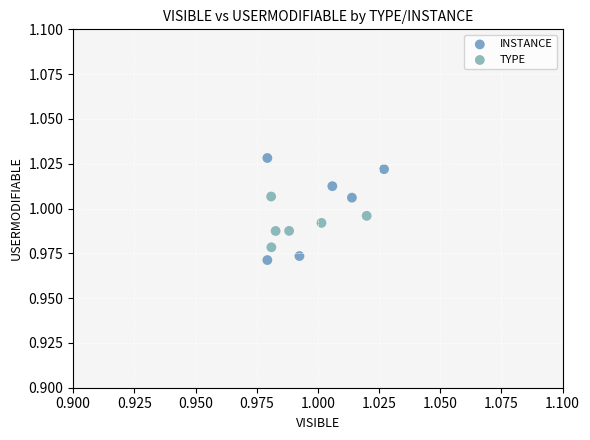

Which series has the widest spread of Y values?

INSTANCE